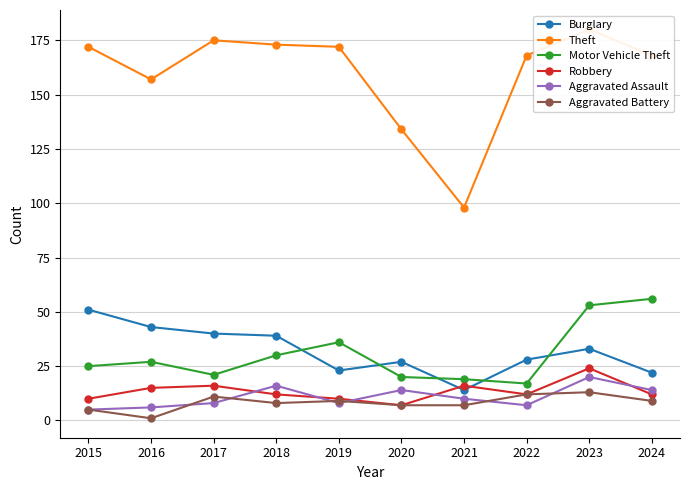

Is it true that Robbery equals 12 at 2022?

True